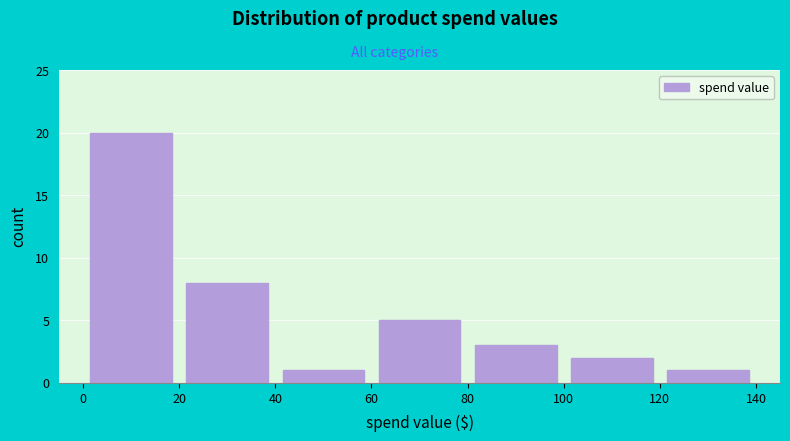

Reading left to right, list every bar in this chart as the range it spans on the x-axis followed by its height. The values are not printed on the chart, so give them approximately, as read against the axis.

0 to 20: 20
20 to 40: 8
40 to 60: 1
60 to 80: 5
80 to 100: 3
100 to 120: 2
120 to 140: 1